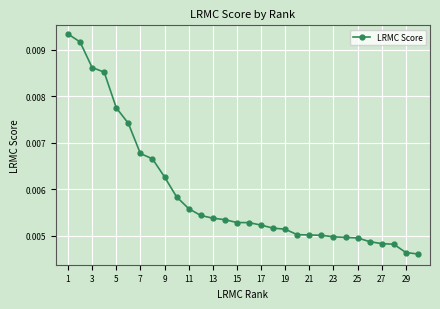

How many values are between 0 and 1?

30